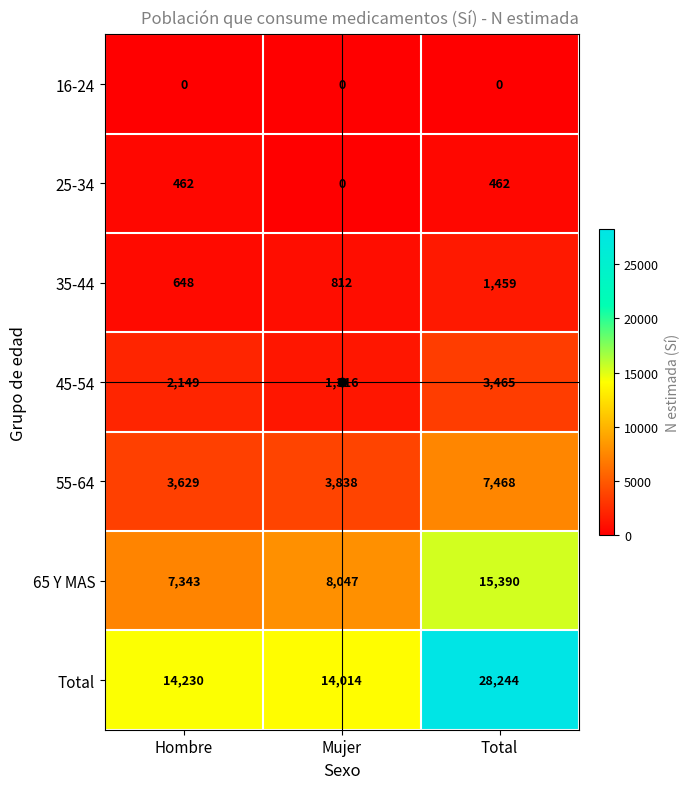

What is the difference between the highest and lowest values at Total?

28244